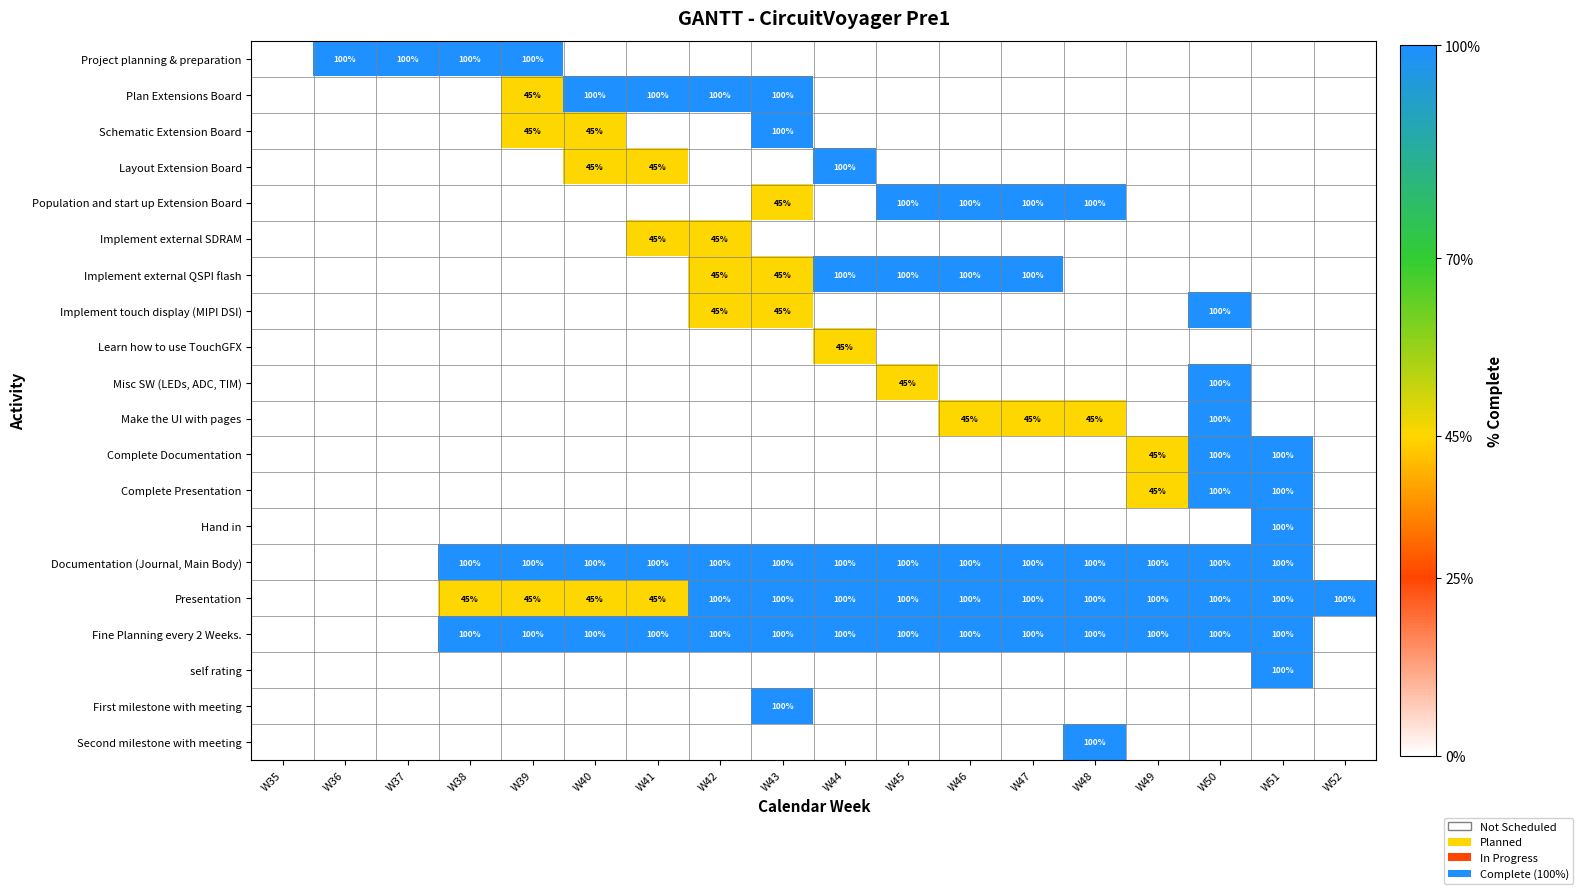

What is the greatest value displayed?

1.0